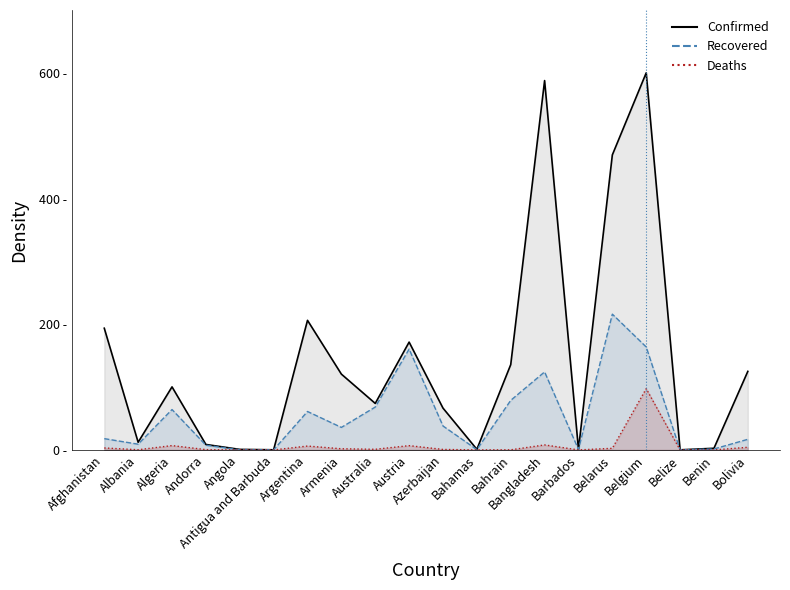

True or false: Recovered has more than 0 points higher than both neighbors.

True